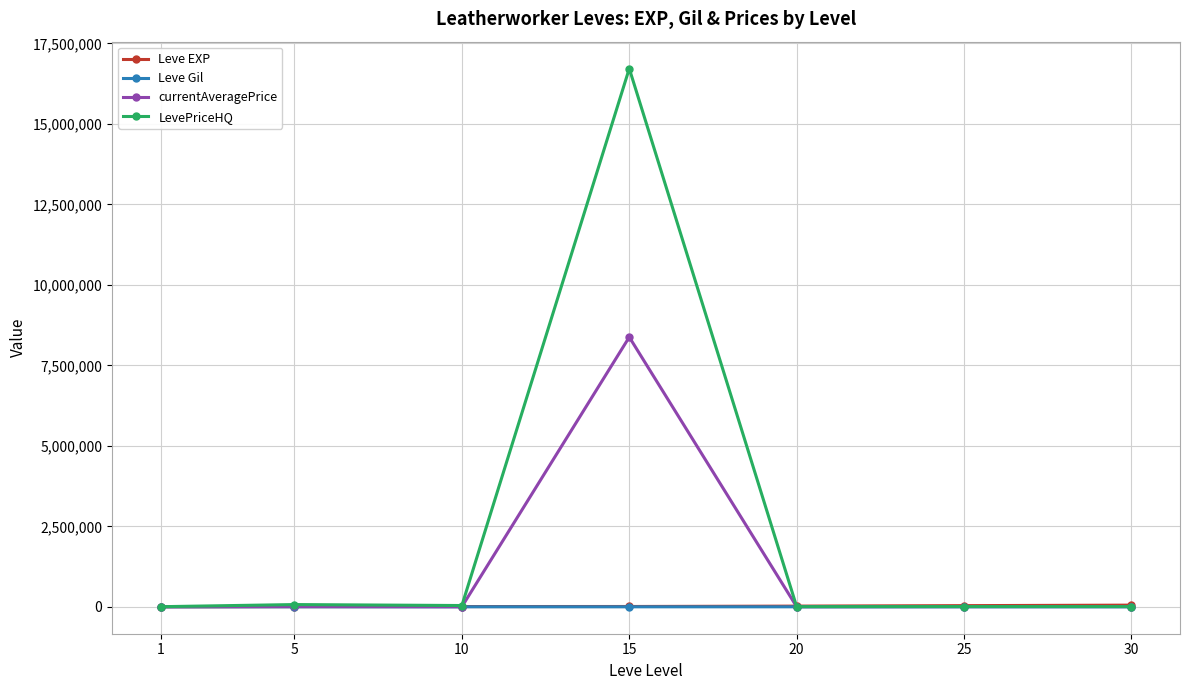

What is the greatest value displayed?

16720000